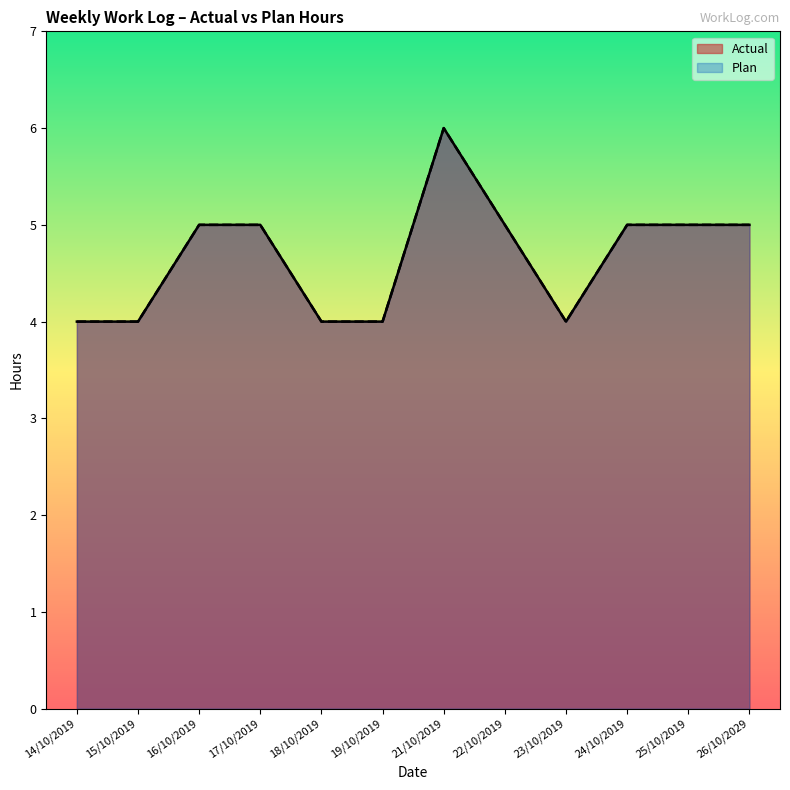

In Actual, how many points are higher than both neighbors (excluding endpoints)?

1